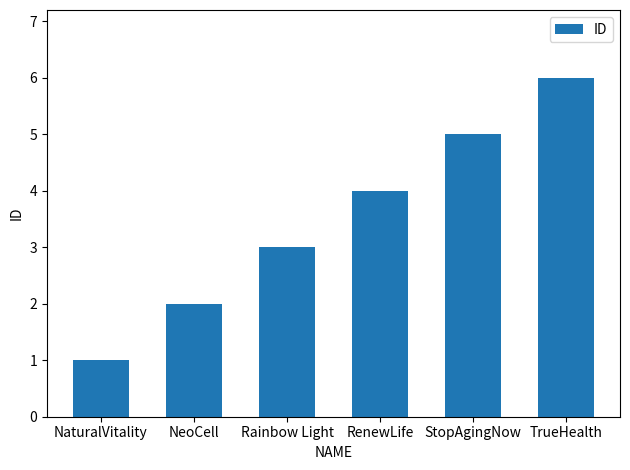

Reading right to left, list all the values displayed in this chart.

6	5	4	3	2	1